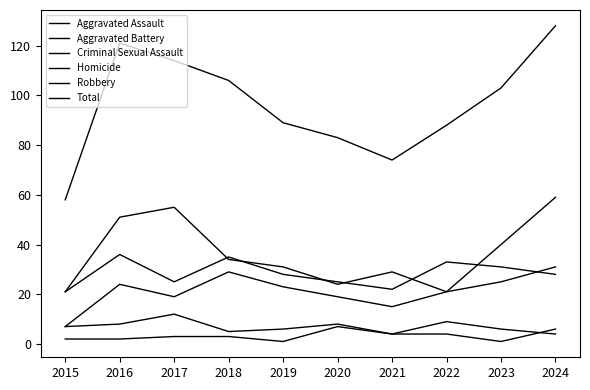

How many lines are shown in the chart?

6